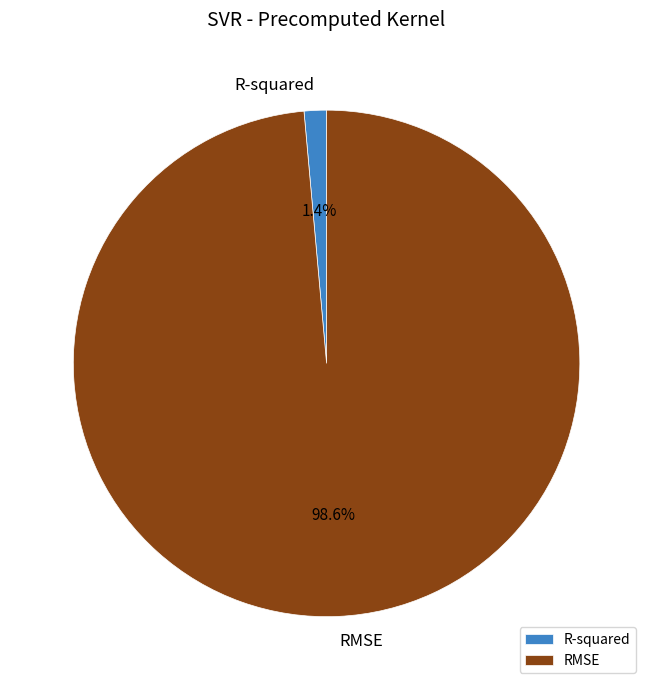

How much of the chart is everything except R-squared?

98.6%